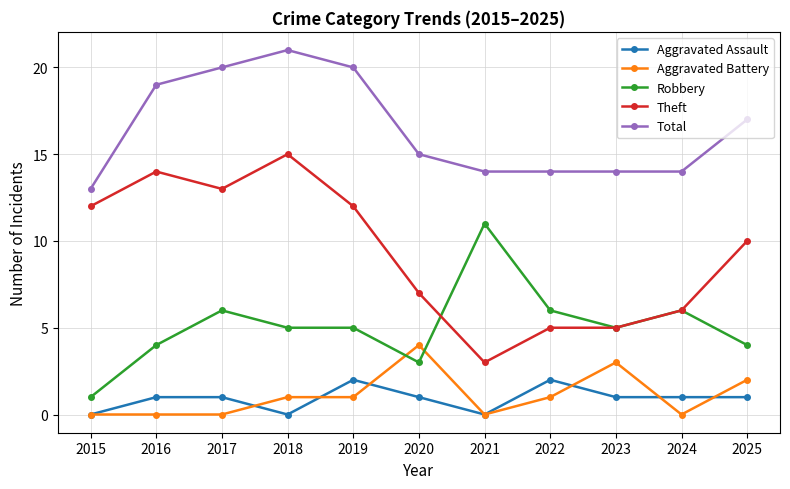

Where is the first local maximum for Theft?

2016